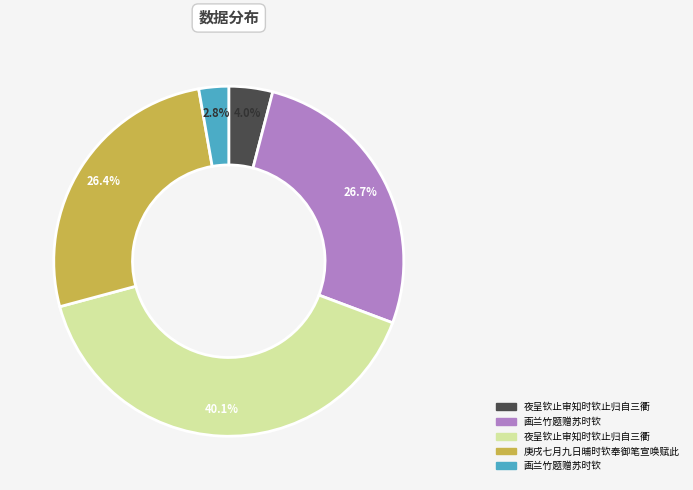

Does any single category account for the majority?

No